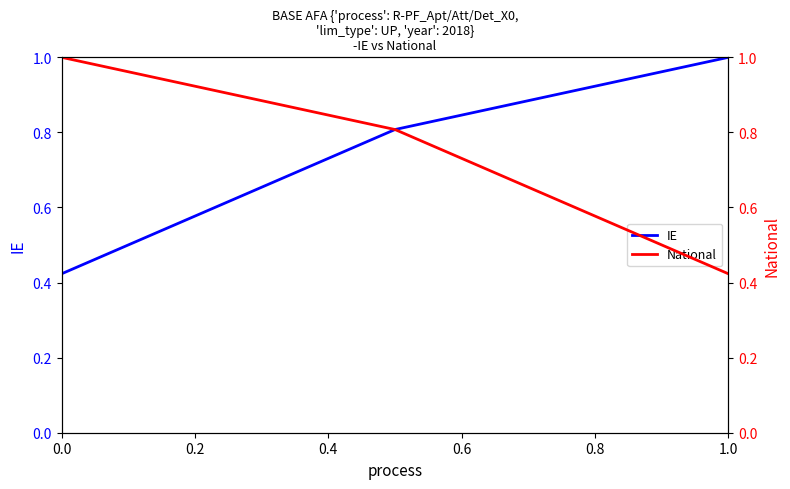

What is the maximum value for IE?

1.0